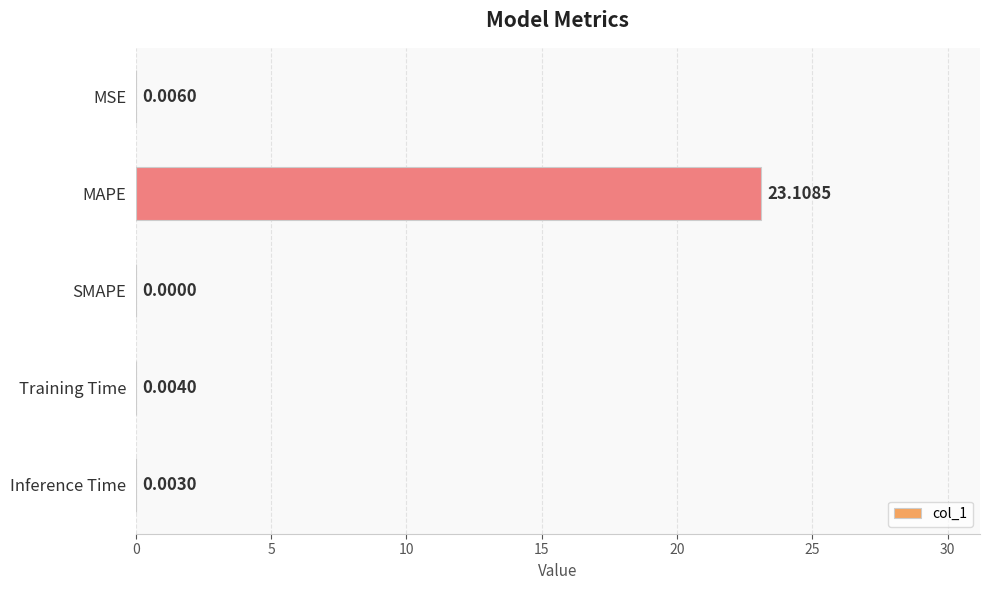

At which category does the chart reach its peak across all series?

MAPE